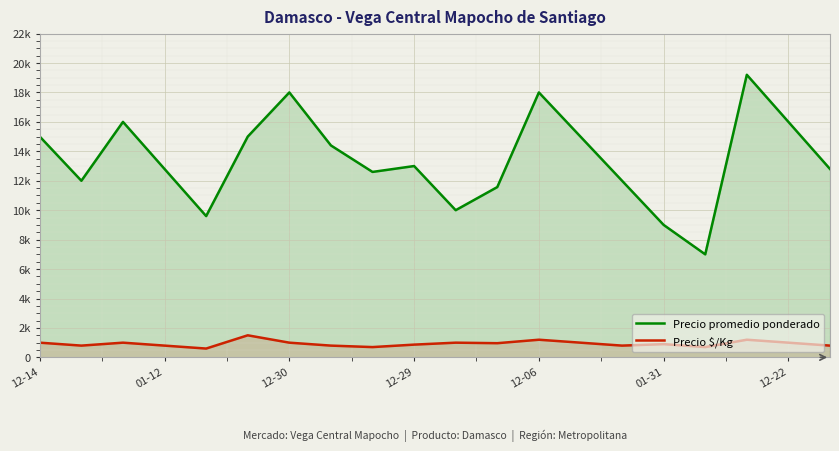

What is the value of the Precio promedio ponderado point at the 18th from the left?

19200